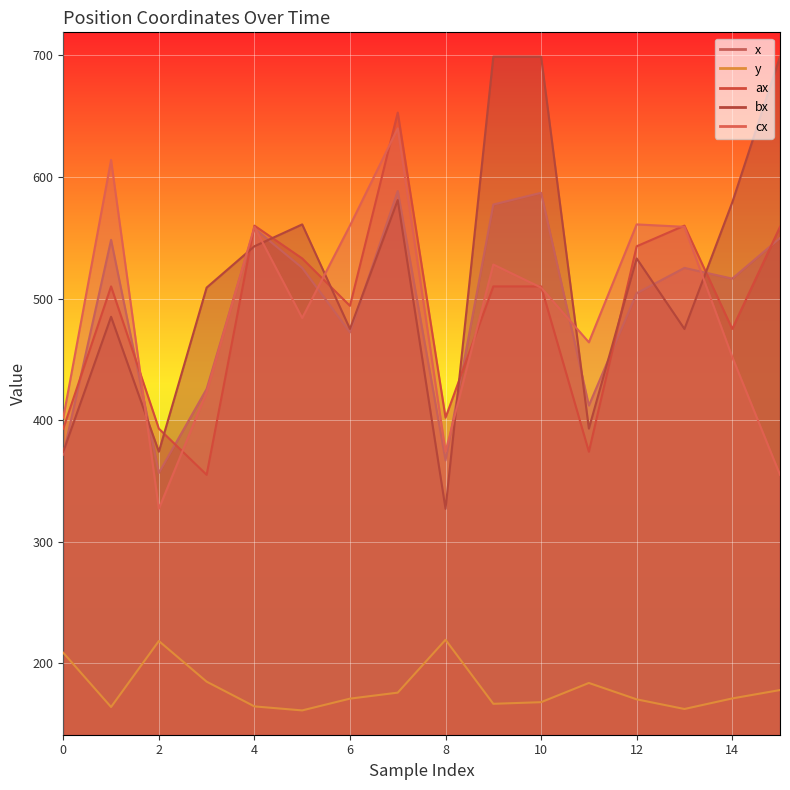

Which series ends up on top after the final intersection of bx and x?

bx